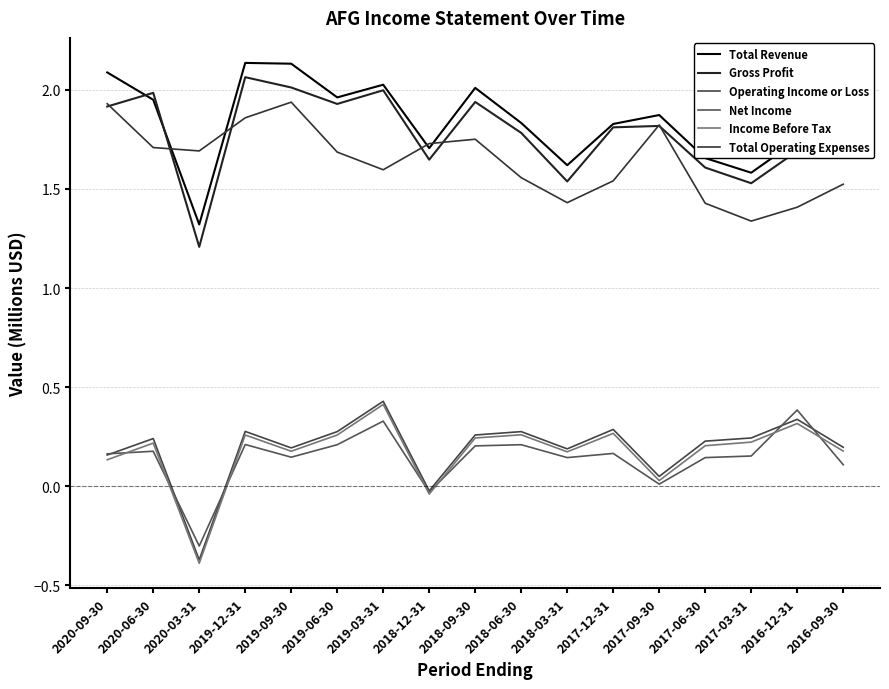

True or false: Income Before Tax has a value of 0.3 at 2018-06-30.

True